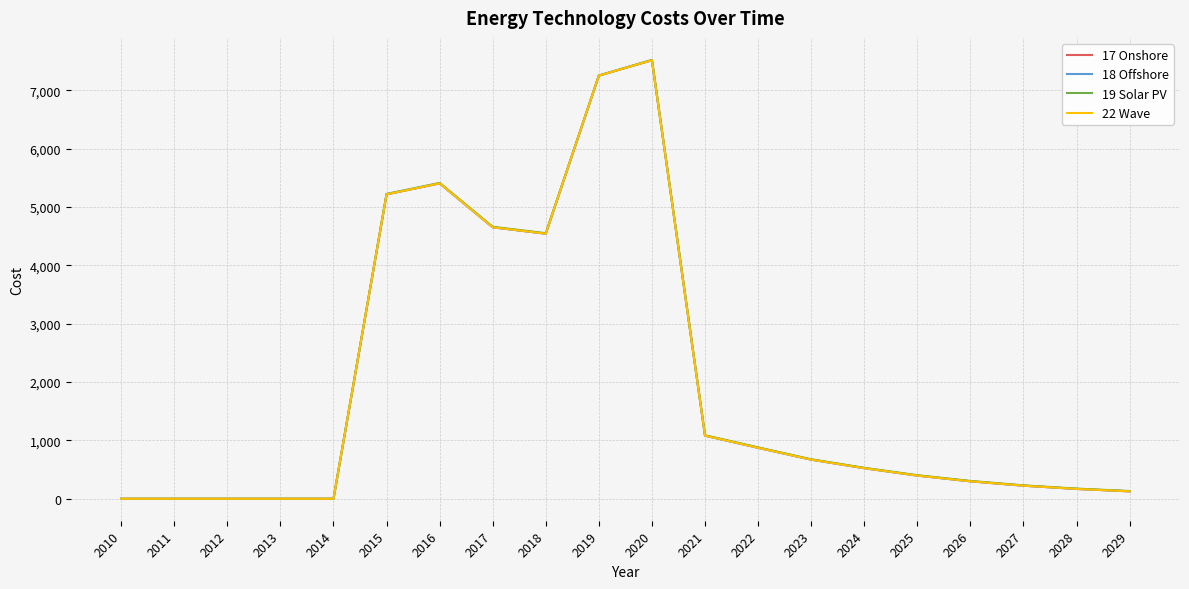

Reading left to right, list all the values displayed in this chart.

17 Onshore: 2010=0.0	2011=0.0	2012=0.0	2013=0.0	2014=0.0	2015=5218.3	2016=5406.4	2017=4653.5	2018=4543.7	2019=7254.0	2020=7517.0	2021=1082.1	2022=873.9	2023=671.2	2024=524.3	2025=397.6	2026=299.6	2027=224.7	2028=169.0	2029=127.8
18 Offshore: 2010=0.0	2011=0.0	2012=0.0	2013=0.0	2014=0.0	2015=5218.3	2016=5406.4	2017=4653.5	2018=4543.7	2019=7254.0	2020=7517.0	2021=1082.1	2022=873.9	2023=671.2	2024=524.3	2025=397.6	2026=299.6	2027=224.7	2028=169.0	2029=127.8
19 Solar PV: 2010=0.0	2011=0.0	2012=0.0	2013=0.0	2014=0.0	2015=5225.9	2016=5414.0	2017=4662.0	2018=4552.2	2019=7254.0	2020=7523.6	2021=1088.8	2022=881.5	2023=677.5	2024=530.9	2025=404.4	2026=305.7	2027=230.5	2028=174.6	2029=133.2
22 Wave: 2010=0.0	2011=0.0	2012=0.0	2013=0.0	2014=0.0	2015=5218.3	2016=5406.4	2017=4653.5	2018=4543.7	2019=7254.0	2020=7517.0	2021=1082.1	2022=873.9	2023=671.2	2024=524.3	2025=397.6	2026=299.6	2027=224.7	2028=169.0	2029=127.8